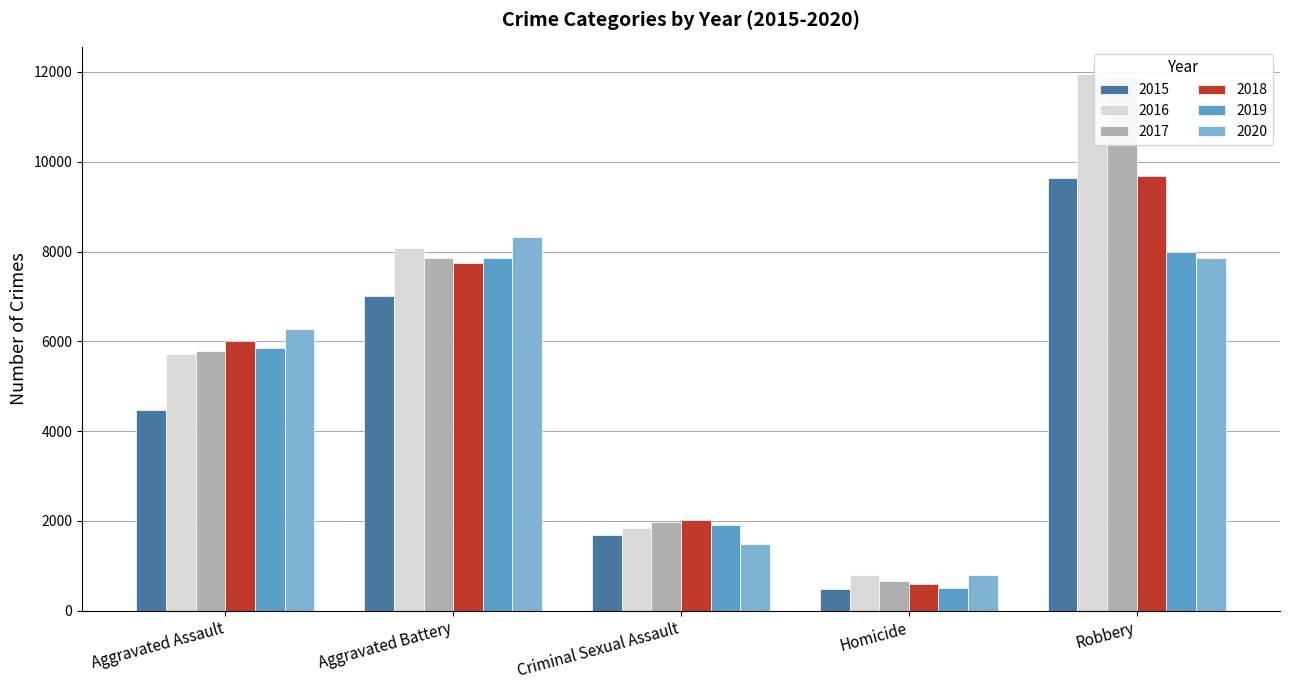

Are the bars grouped side by side (vs. stacked)?

Yes